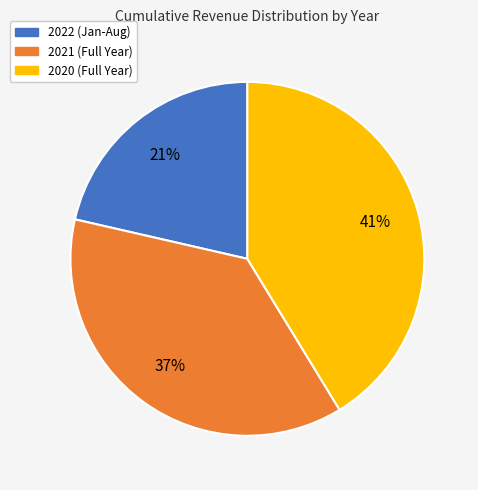

Does 2022 account for over 50% of the chart?

No